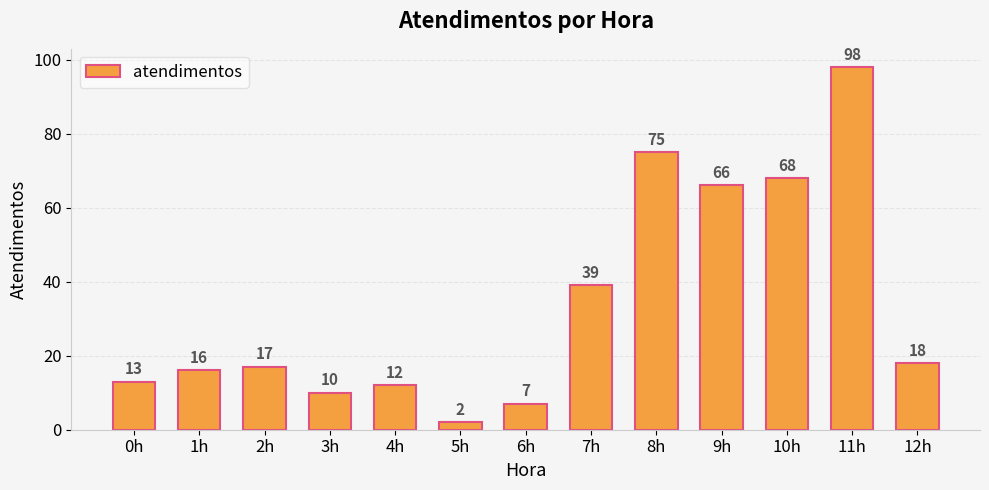

What position from the left is 2h?

3